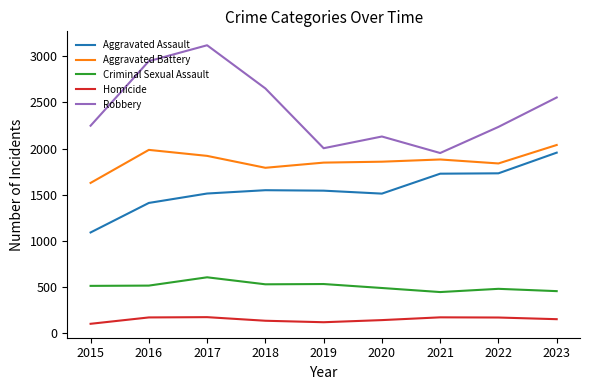

What is the difference between the second highest and minimum values in the Aggravated Assault series?

641